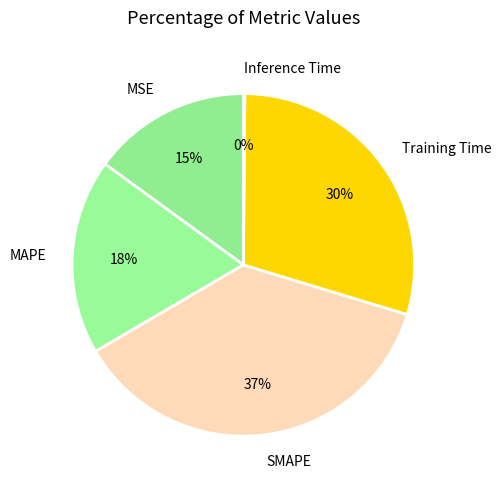

Is MSE the majority of the pie?

No